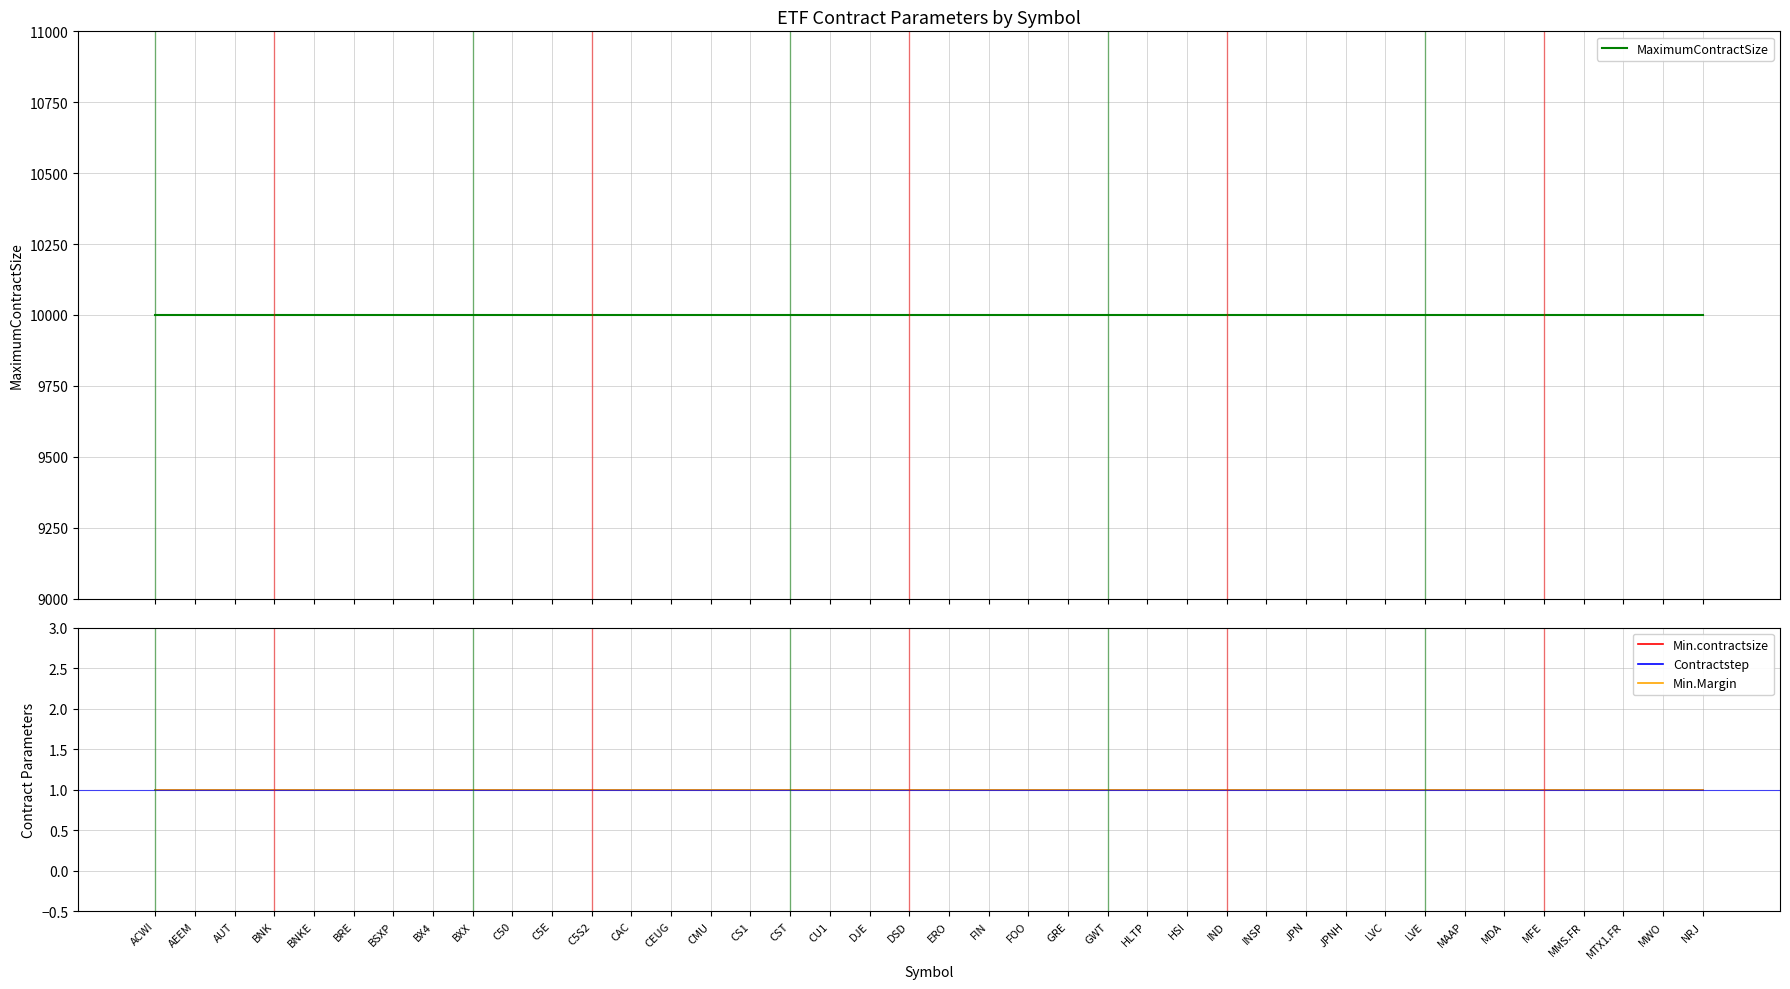

Which label corresponds to the smallest value in the chart?

ACWI